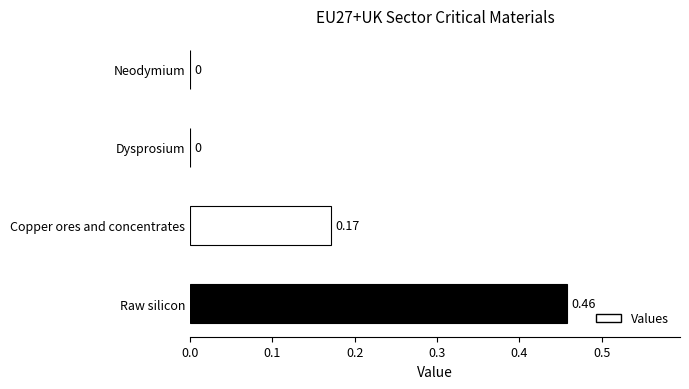

Which category has the highest value across all series?

Raw silicon